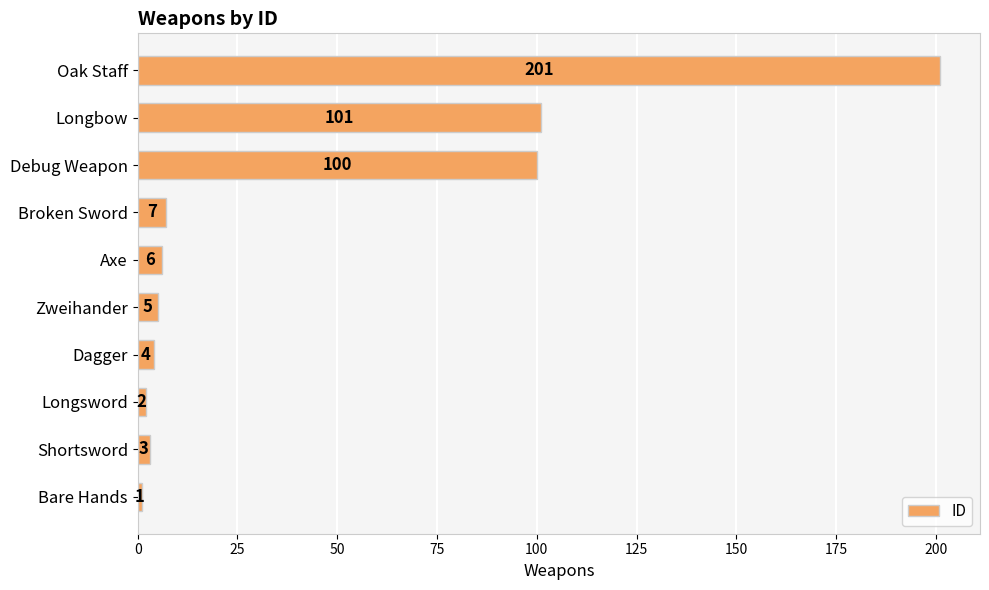

How many series are shown in this chart?

1